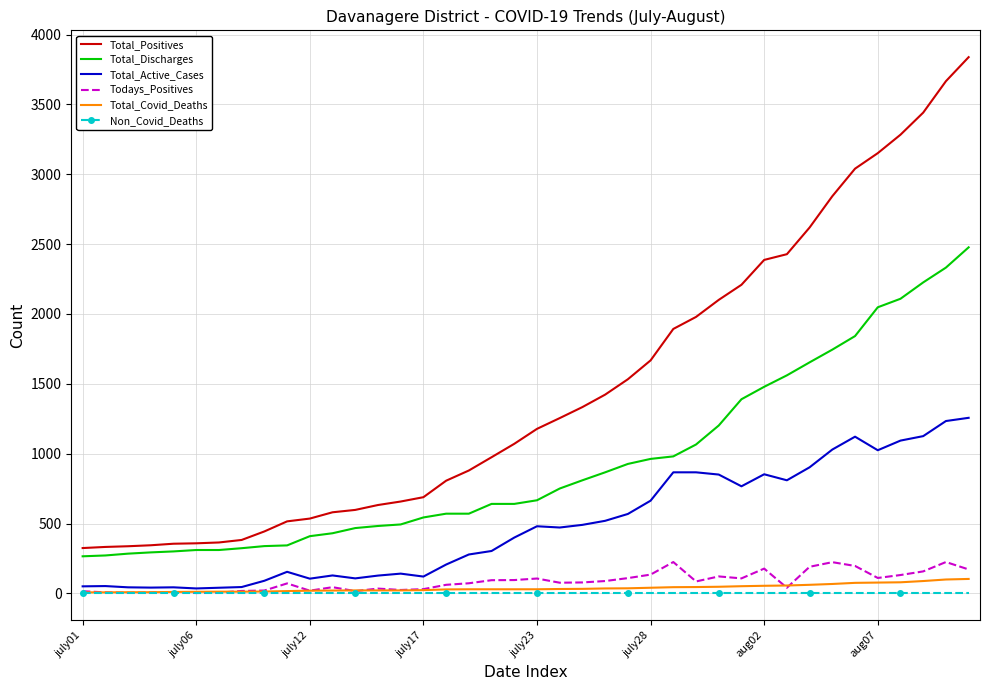

Which series has the largest range (max minus min)?

Total_Positives